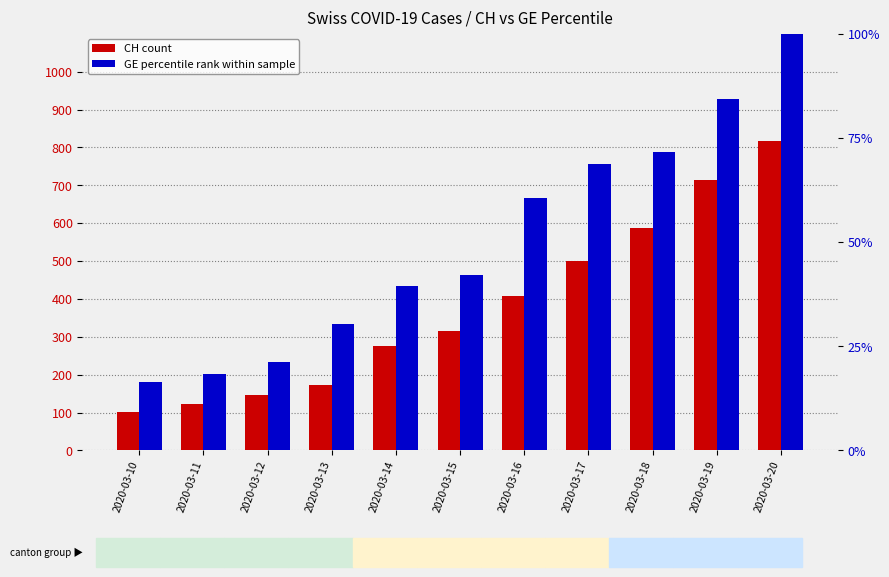

Between 2020-03-18 and 2020-03-17, which is larger?

2020-03-18